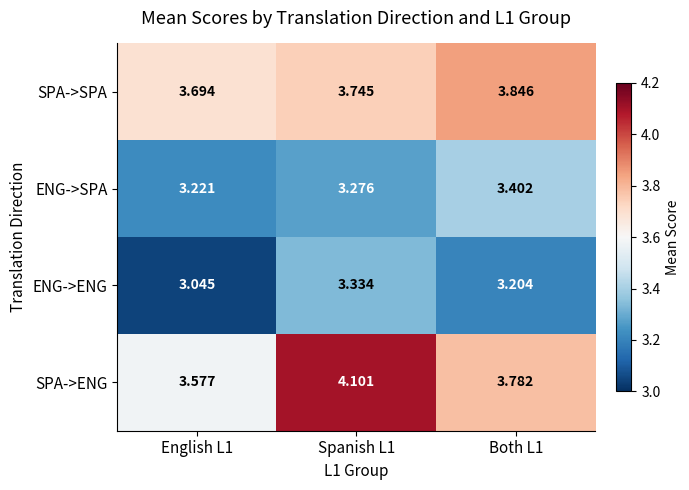

Rank the series at Spanish L1 from lowest to highest value.

ENG->SPA, ENG->ENG, SPA->SPA, SPA->ENG